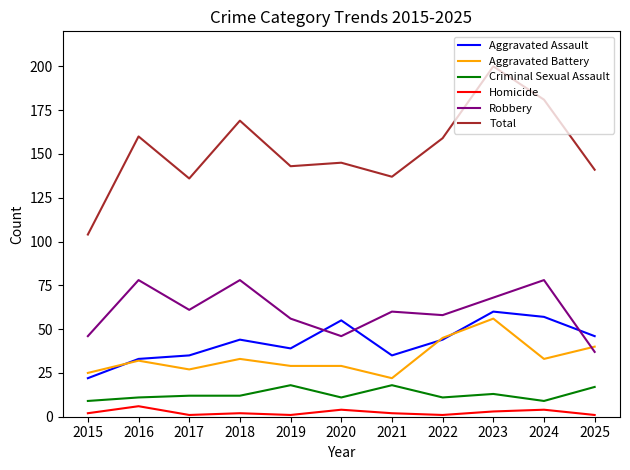

Count the number of data series in this chart.

6